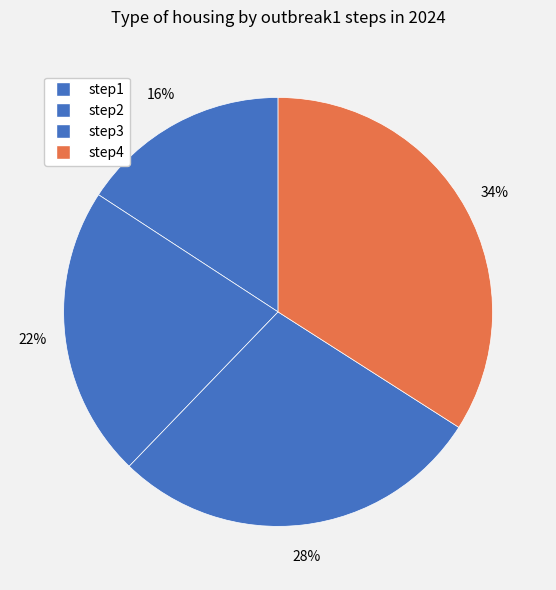

Which slice is the largest?

step4